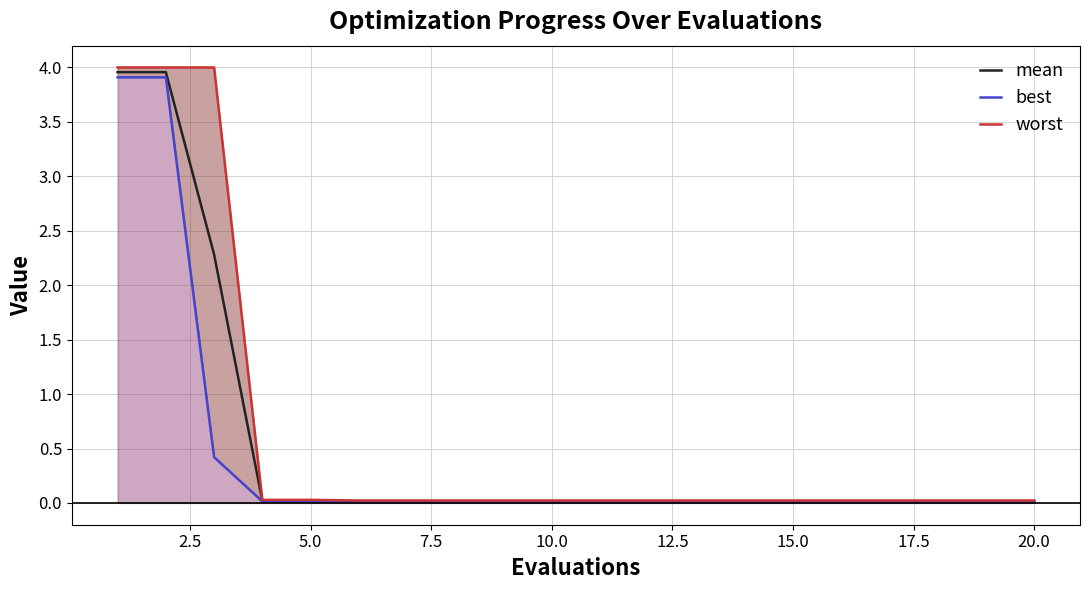

True or false: best and worst cross at least once.

False